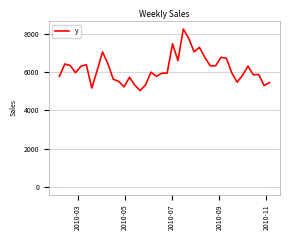

What is the maximum value shown in the chart?

8245.7